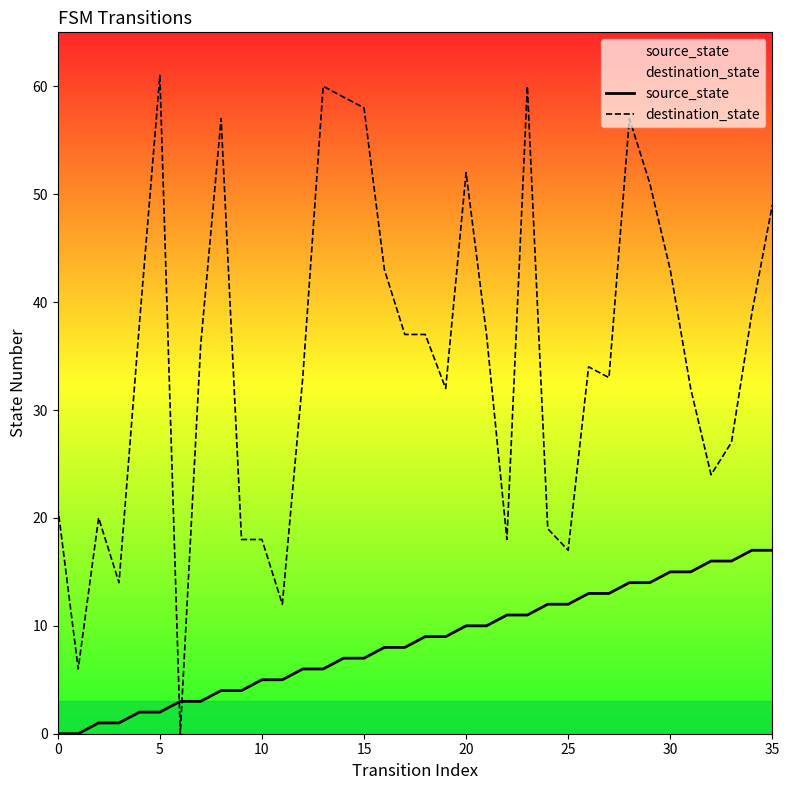

What is the spread (max minus min) of values at 24?

7